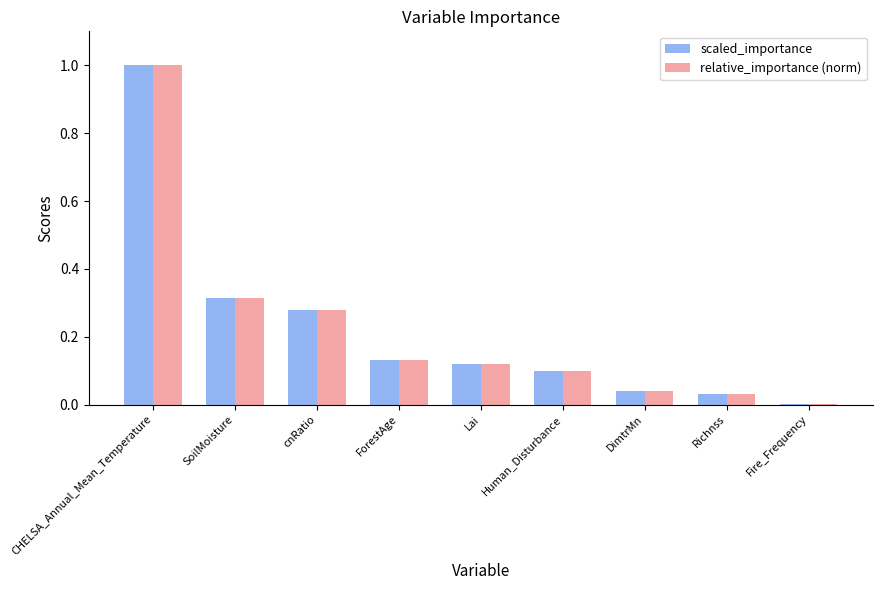

What is the sum of the scaled_importance values at Lai and Richnss?

0.2